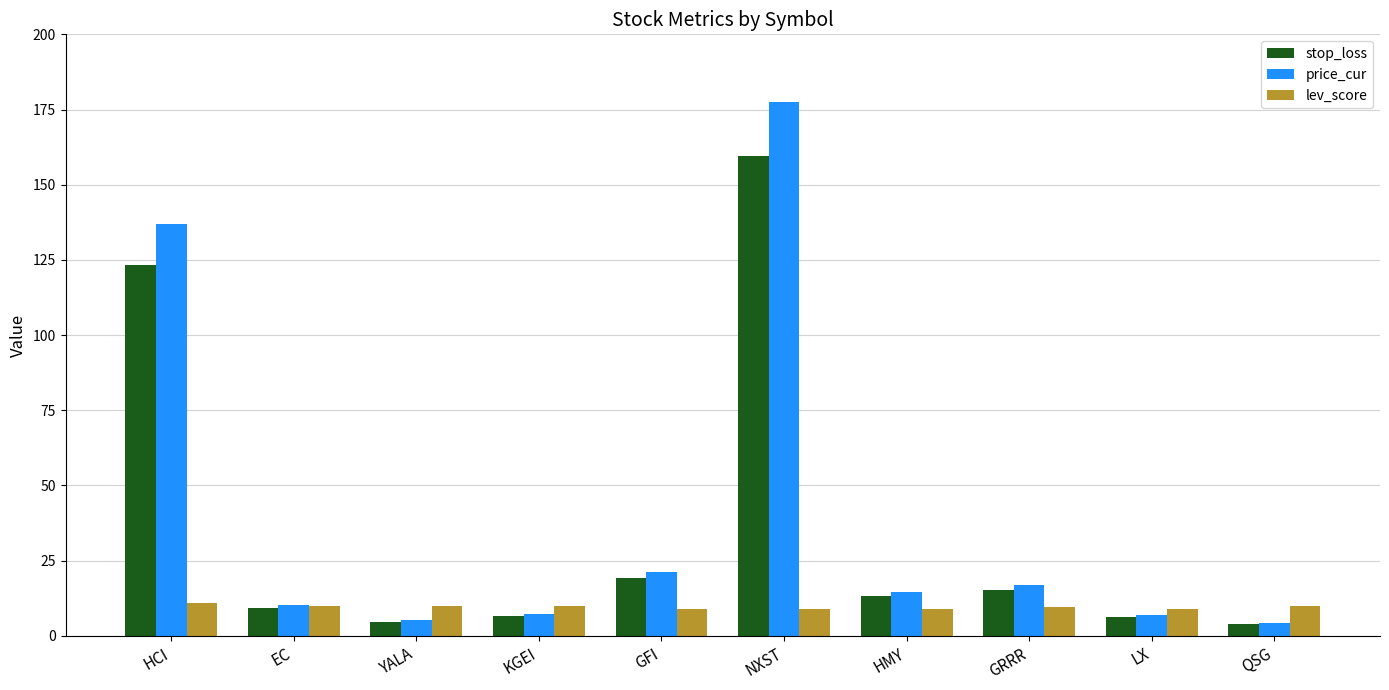

Is it true that lev_score equals 2.0 at LX?

False